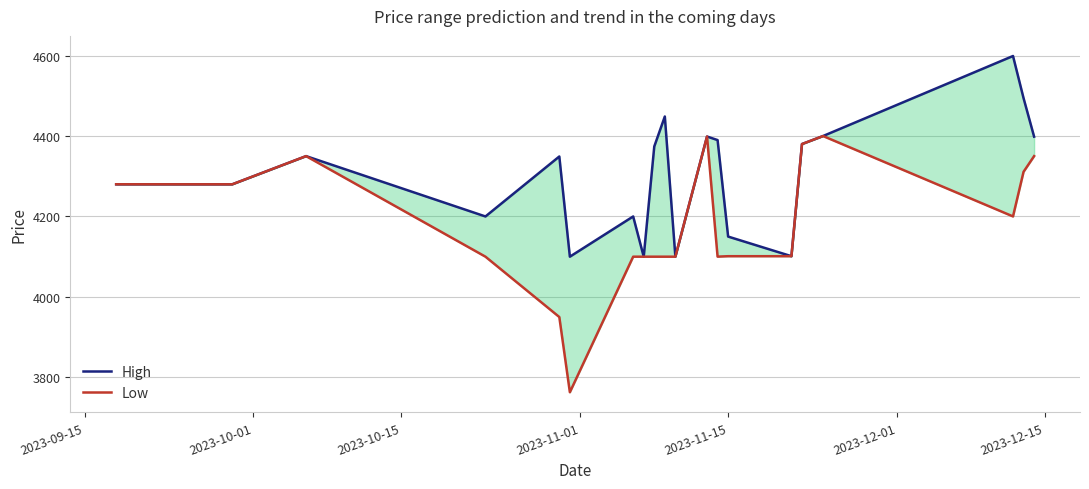

Reading left to right, list all the values displayed in this chart.

High: 4280.0	4279.9	4350.0	4200.0	4349.1	4100.0	4200.0	4100.0	4374.0	4448.5	4100.1	4398.7	4389.9	4150.0	4101.2	4380.0	4400.0	4598.9	4494.1	4398.4
Low: 4280.0	4279.9	4350.0	4100.0	3950.0	3763.0	4100.0	4100.0	4100.0	4100.0	4100.0	4398.7	4100.1	4101.2	4101.2	4380.0	4399.9	4200.1	4311.0	4350.0